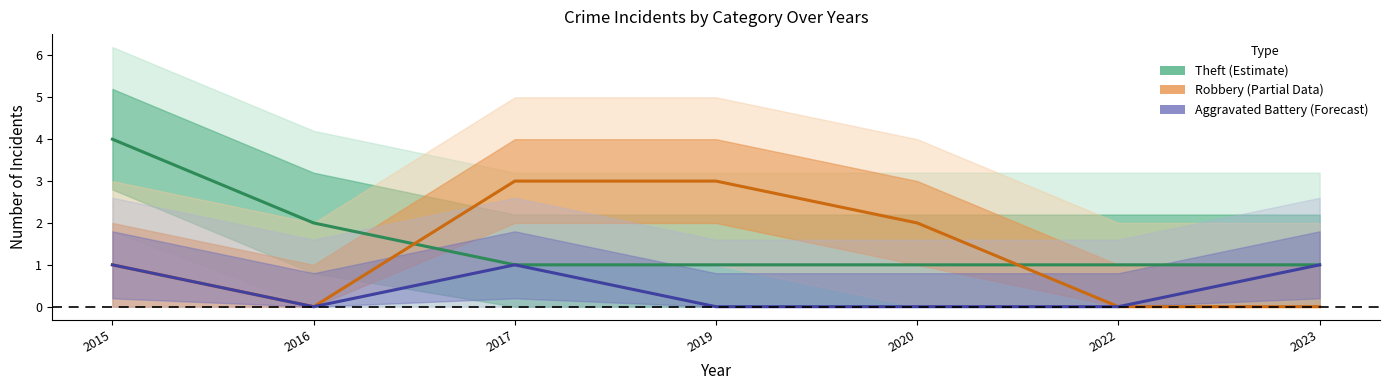

Which series has the largest total across all categories?

Theft (Estimate)